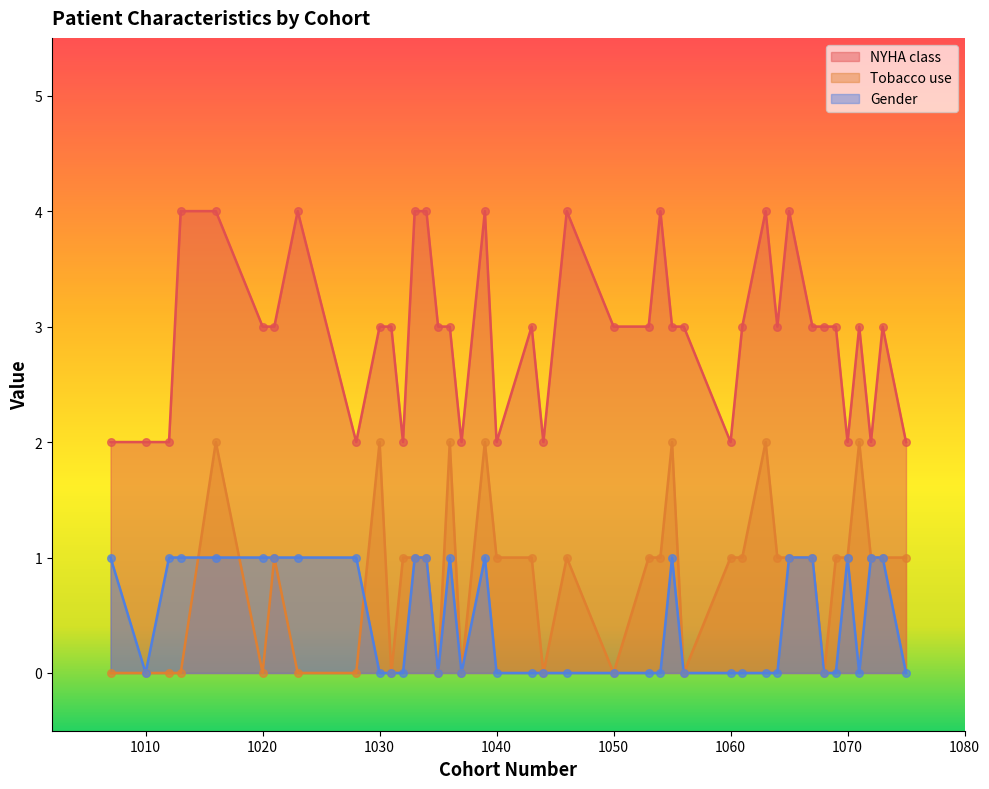

Which series has the largest Y range (max minus min)?

NYHA class